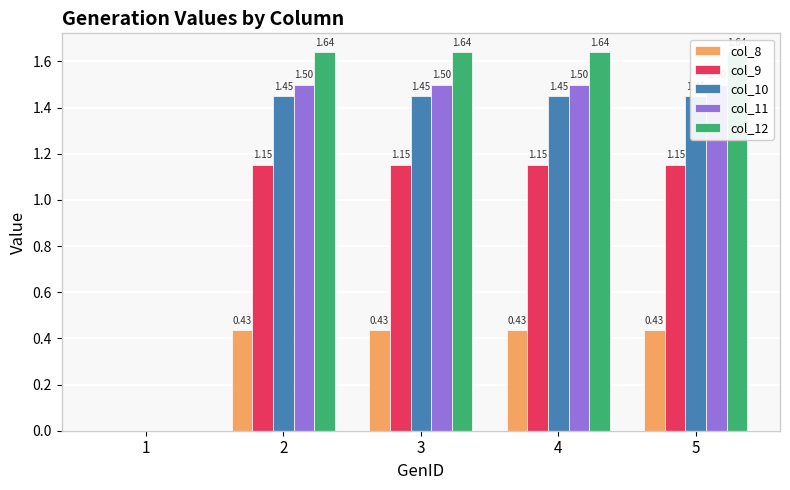

Reading left to right, list all the values displayed in this chart.

col_8: 0.0	0.4	0.4	0.4	0.4
col_9: 0.0	1.2	1.2	1.2	1.2
col_10: 0.0	1.4	1.4	1.4	1.4
col_11: 0.0	1.5	1.5	1.5	1.5
col_12: 0.0	1.6	1.6	1.6	1.6